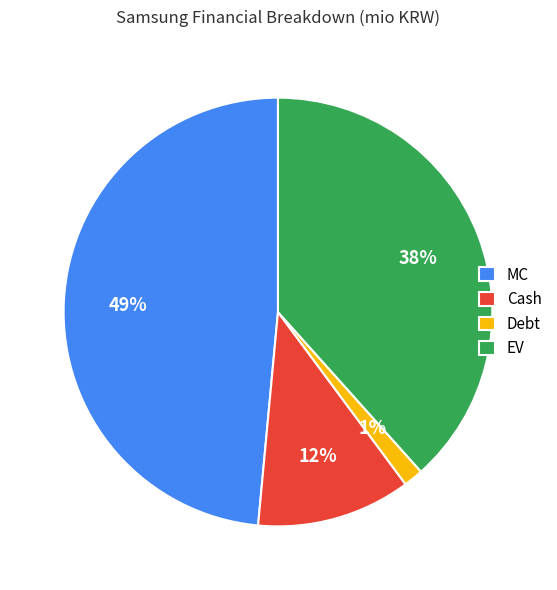

Between MC and EV, which is larger?

MC